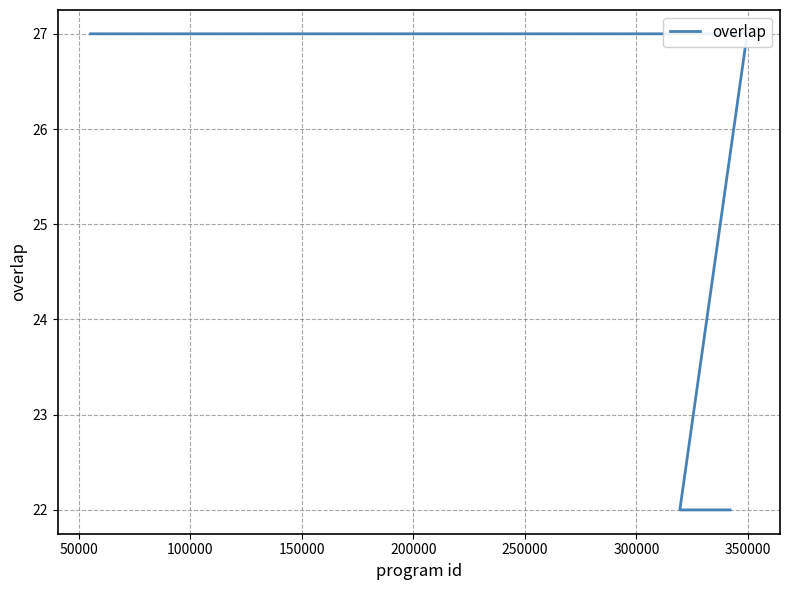

Count the number of data series in this chart.

1